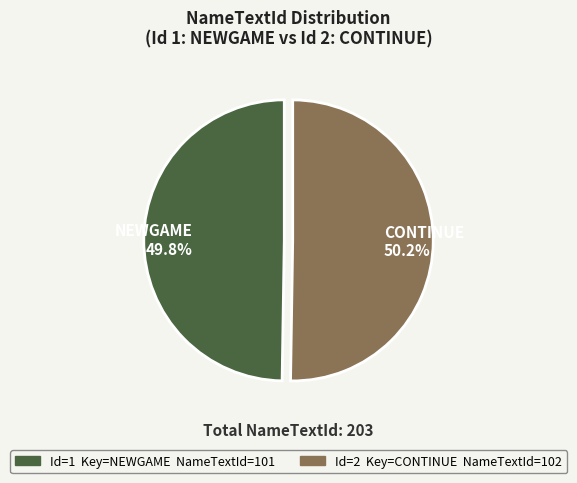

What is the ratio of the value at NEWGAME 49.8% to the value at CONTINUE 50.2%?

1.0